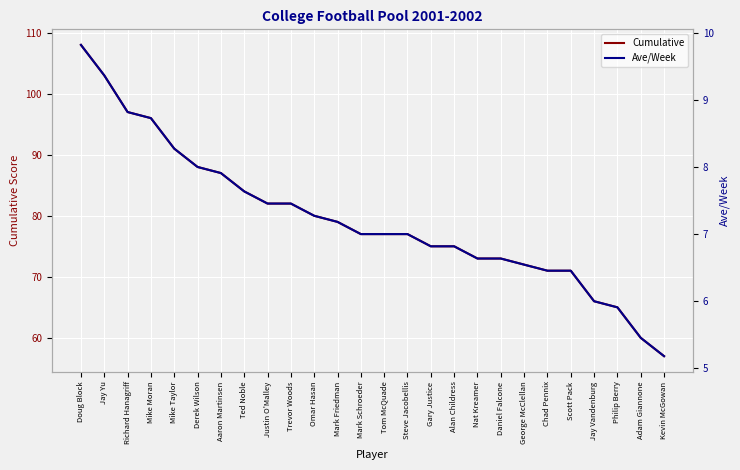

What are all the series names shown in the legend?

Cumulative, Ave/Week